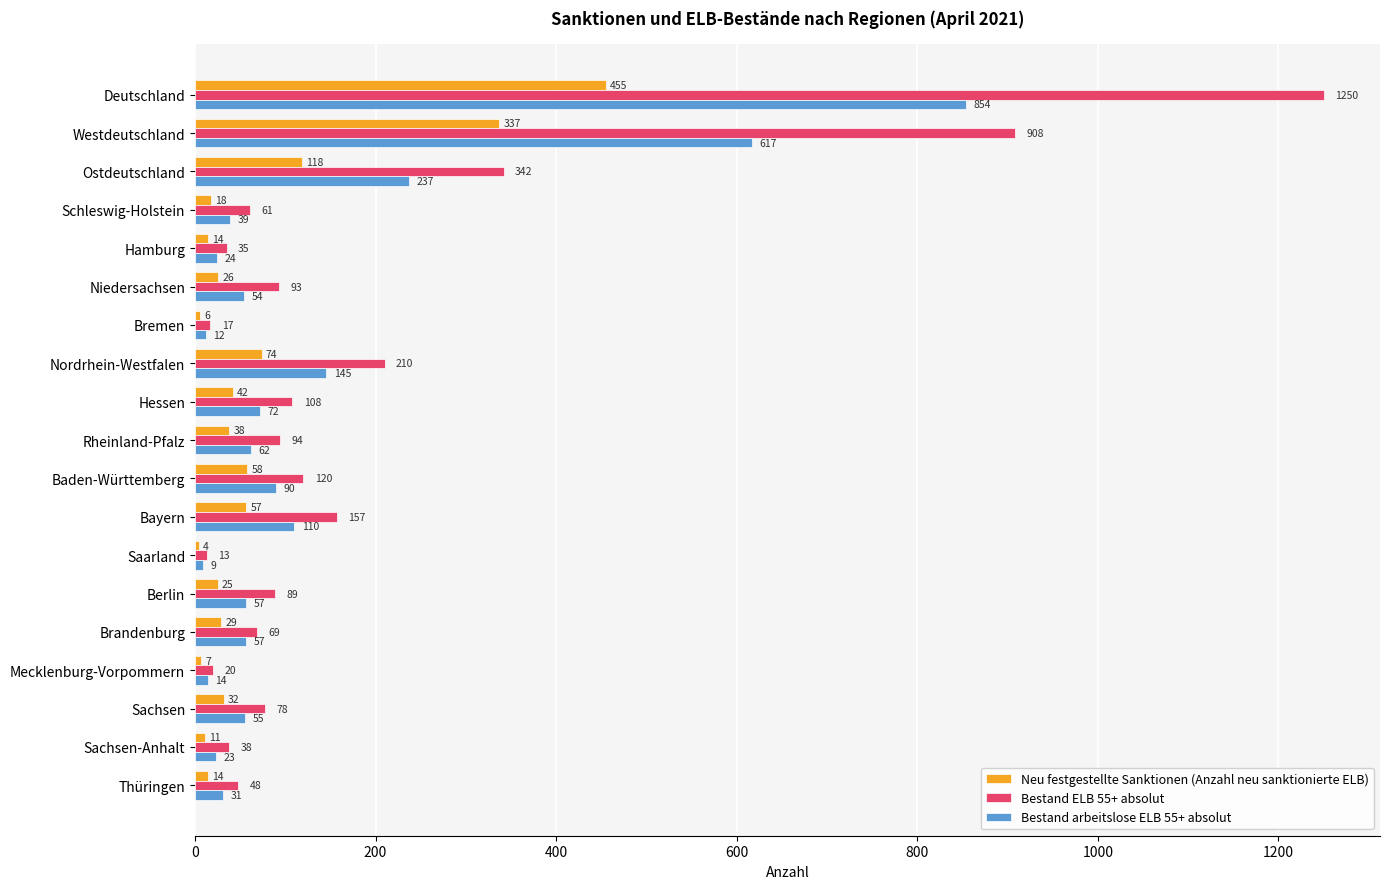

Which series has the largest range (max minus min)?

Bestand ELB 55+ absolut